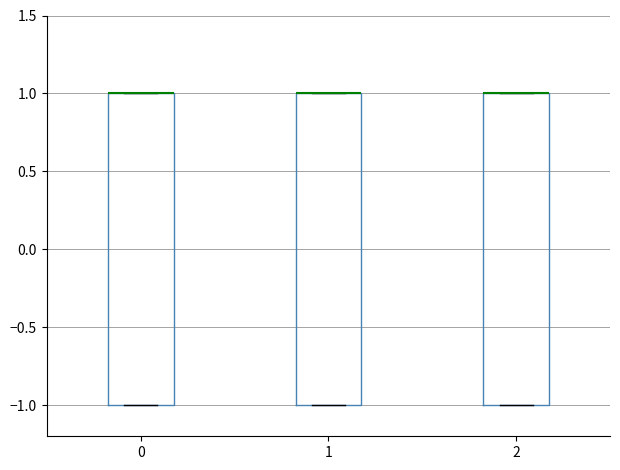

Reading left to right, transcribe this box plot: for each box, give where its median line is, the range the box spans, and where its two whiskers end, as read against the y-axis. The values are not printed on the chart, so give them approximately, as read against the axis.

0: median 1 (drawn on the box's upper edge), box -1 to 1, whiskers -1 to 1
1: median 1 (drawn on the box's upper edge), box -1 to 1, whiskers -1 to 1
2: median 1 (drawn on the box's upper edge), box -1 to 1, whiskers -1 to 1